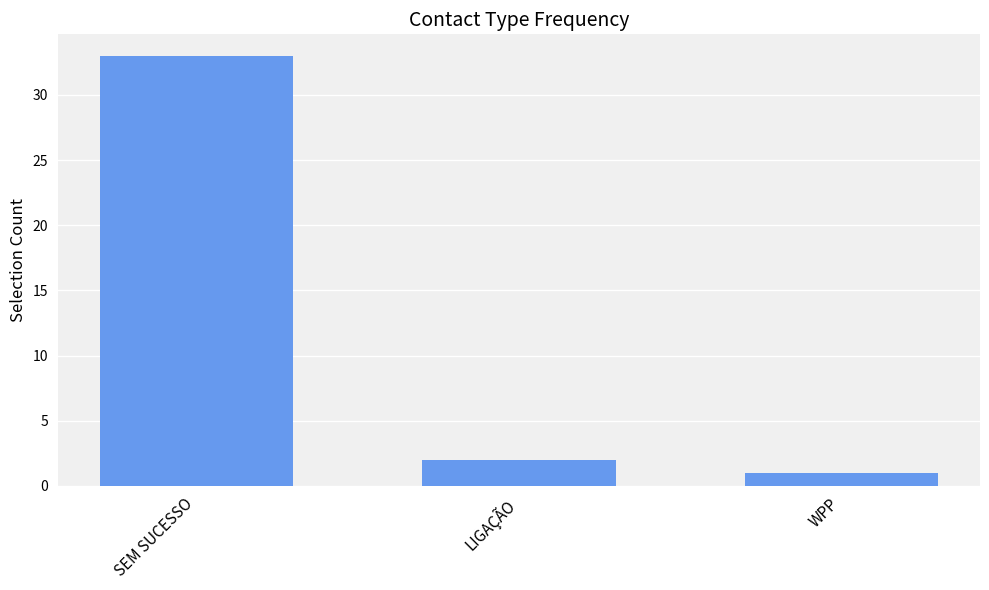

Where does the data first go above 2?

SEM SUCESSO